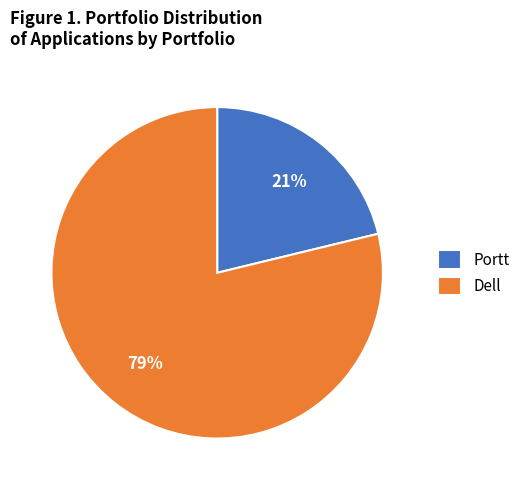

How many slices are in this pie chart?

2